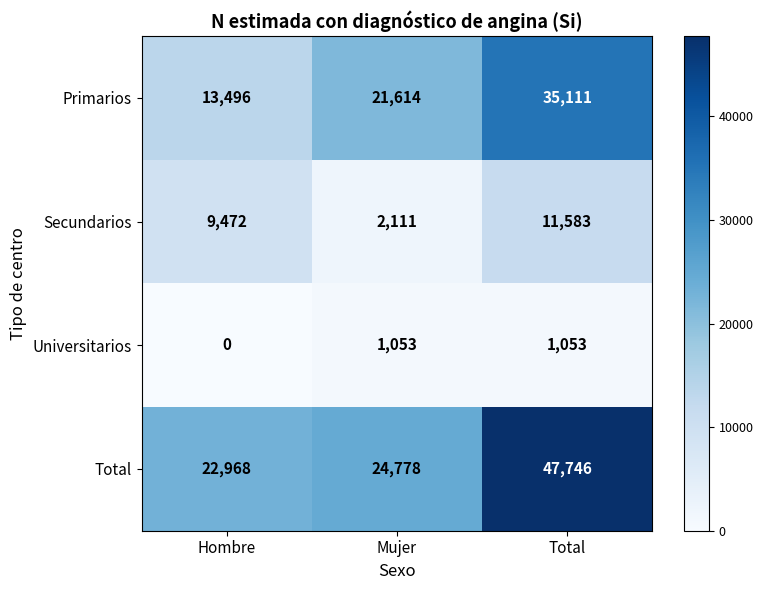

Which category has the highest value across all series?

Total